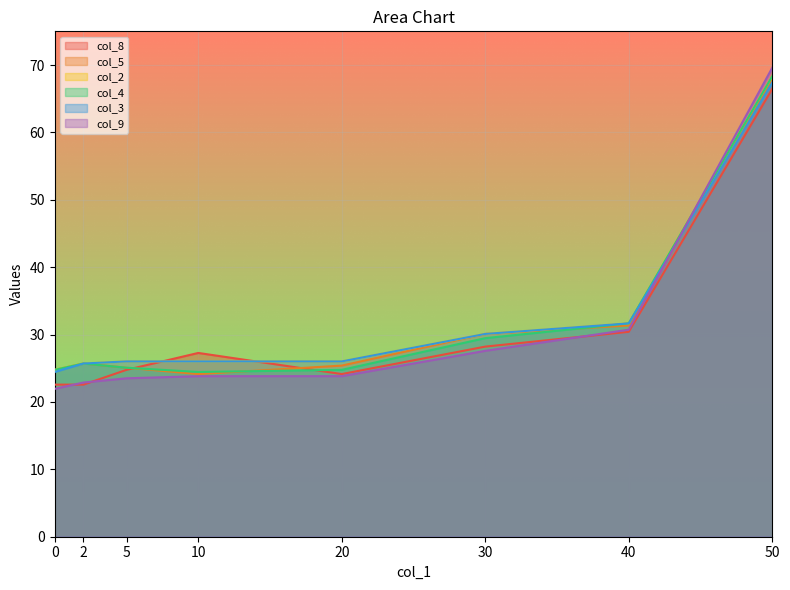

How many lines are shown in the chart?

6